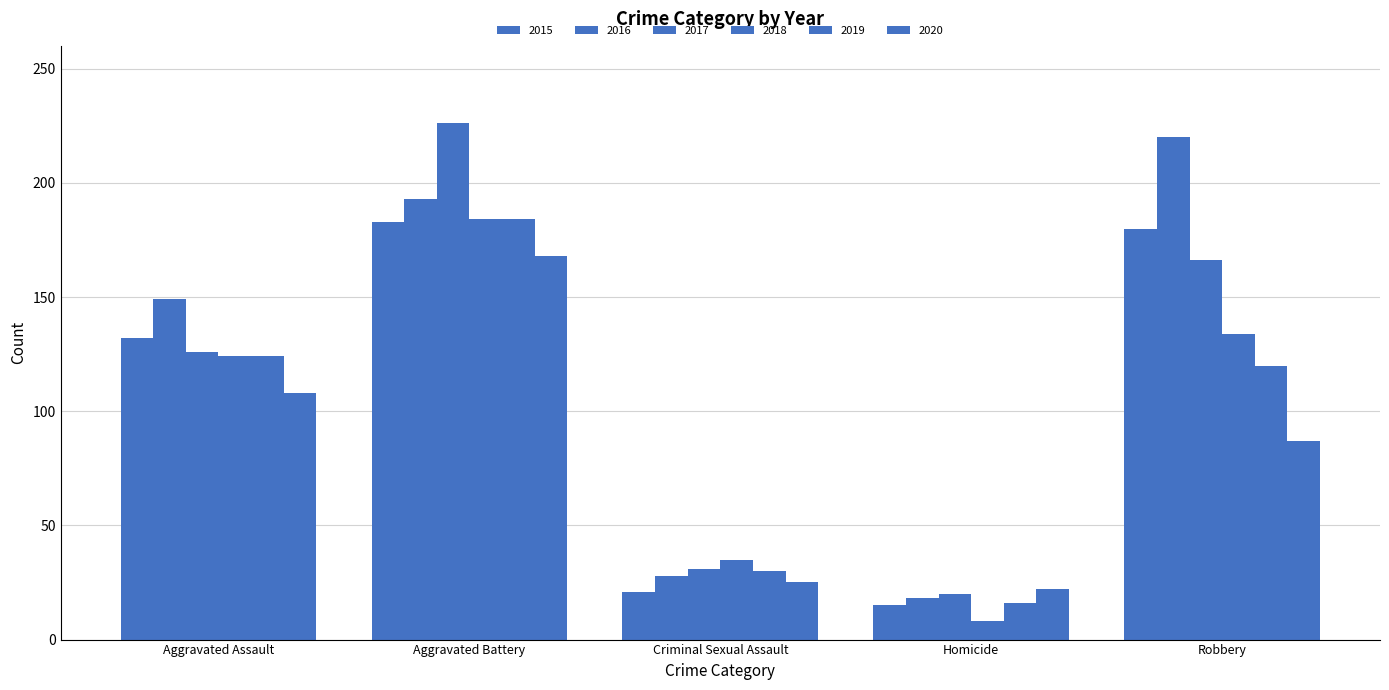

Does the chart contain any negative values?

No